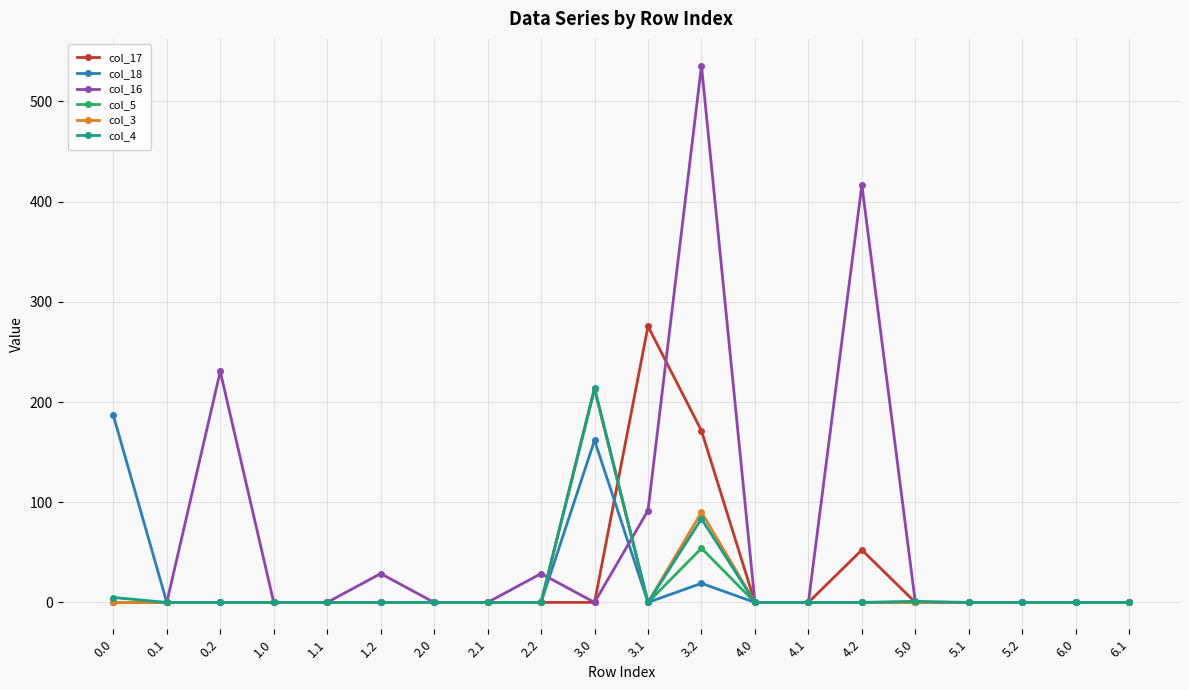

At how many categories does at least one series exceed 308?

2